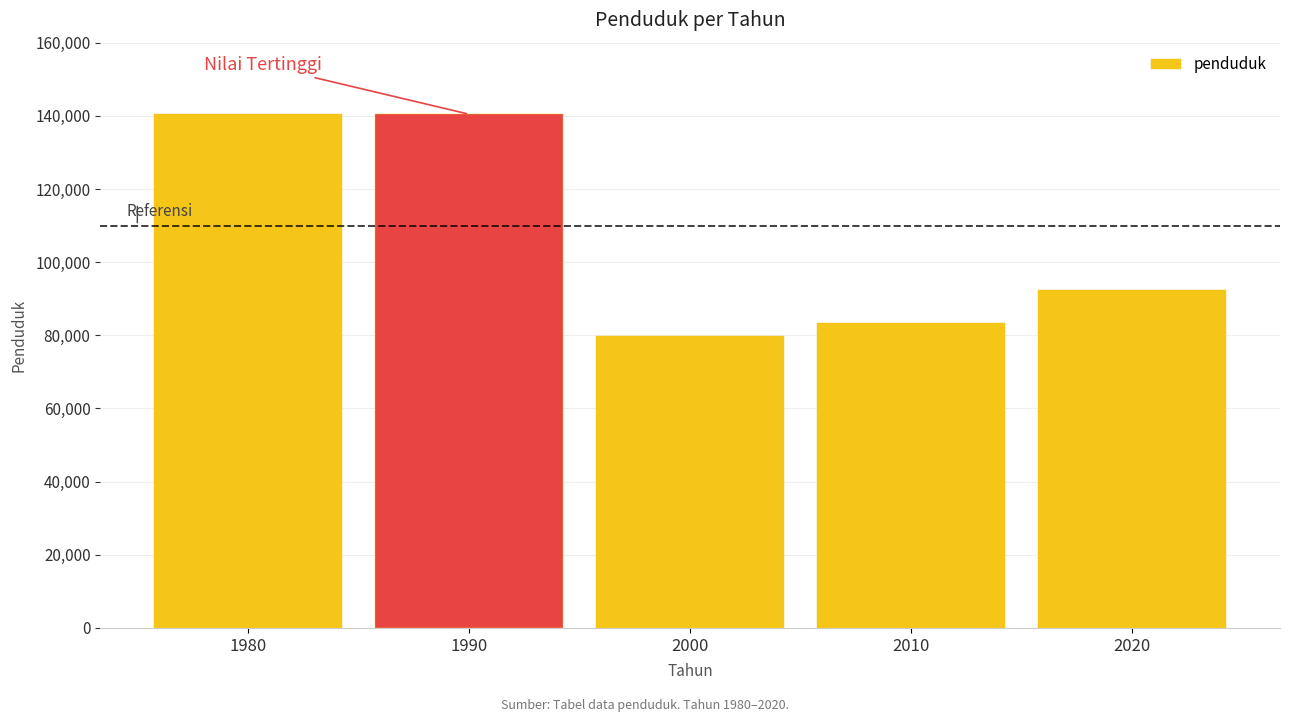

What value does the data have at 1980, to the nearest 50?

140450